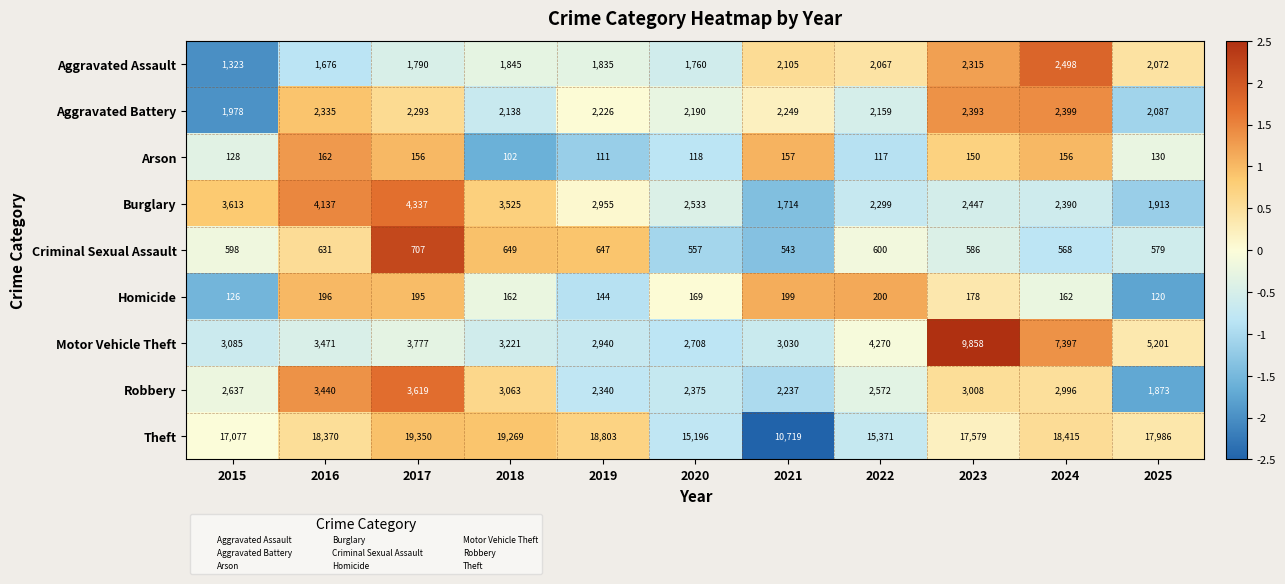

The value of Burglary at 2021 is 1169. True or false?

False